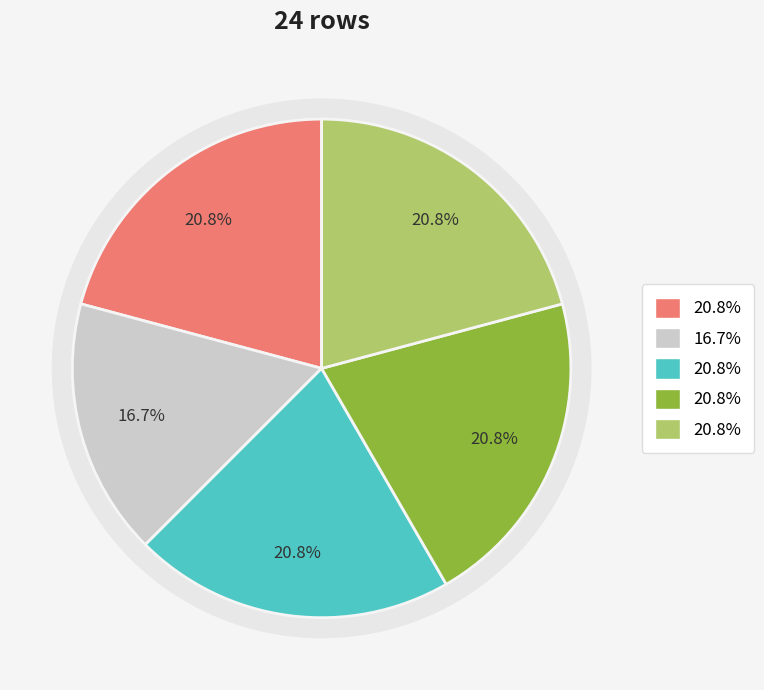

Does 6 account for over 50% of the chart?

No